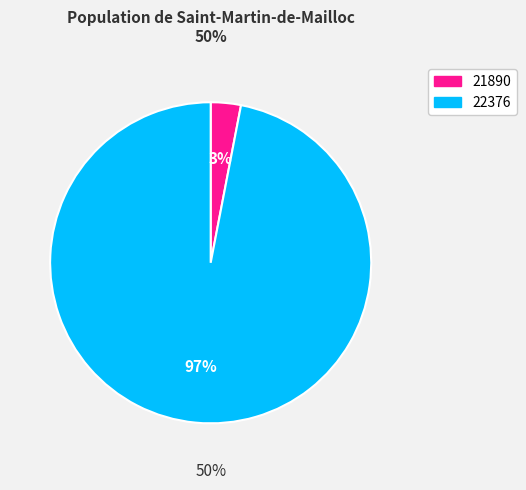

To the nearest percent, what is the average slice percentage?

50%